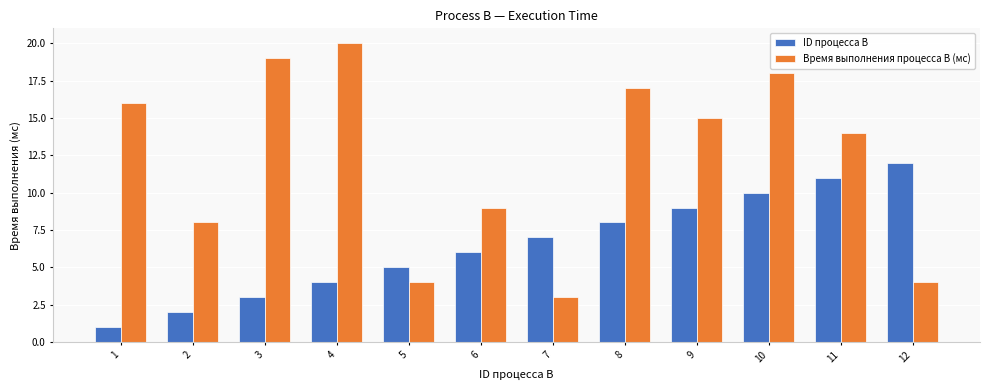

List the series in order of their peak value, lowest first.

ID процесса B, Время выполнения процесса B (мс)